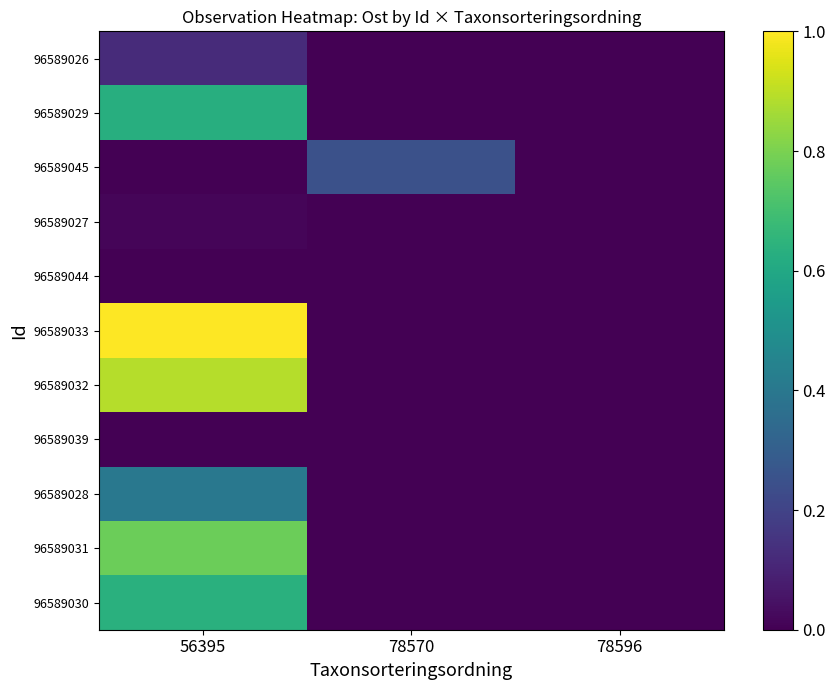

Rank the series by their maximum value, from lowest to highest.

96589044, 96589039, 96589027, 96589026, 96589045, 96589028, 96589029, 96589030, 96589031, 96589032, 96589033